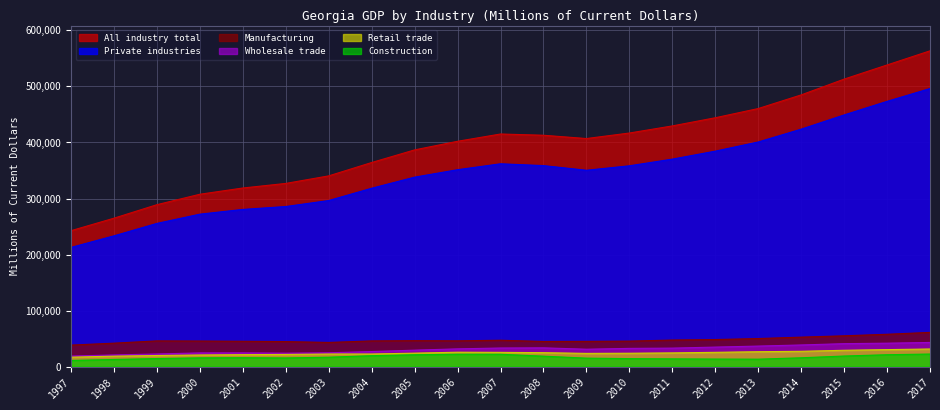

How many lines are shown in the chart?

6